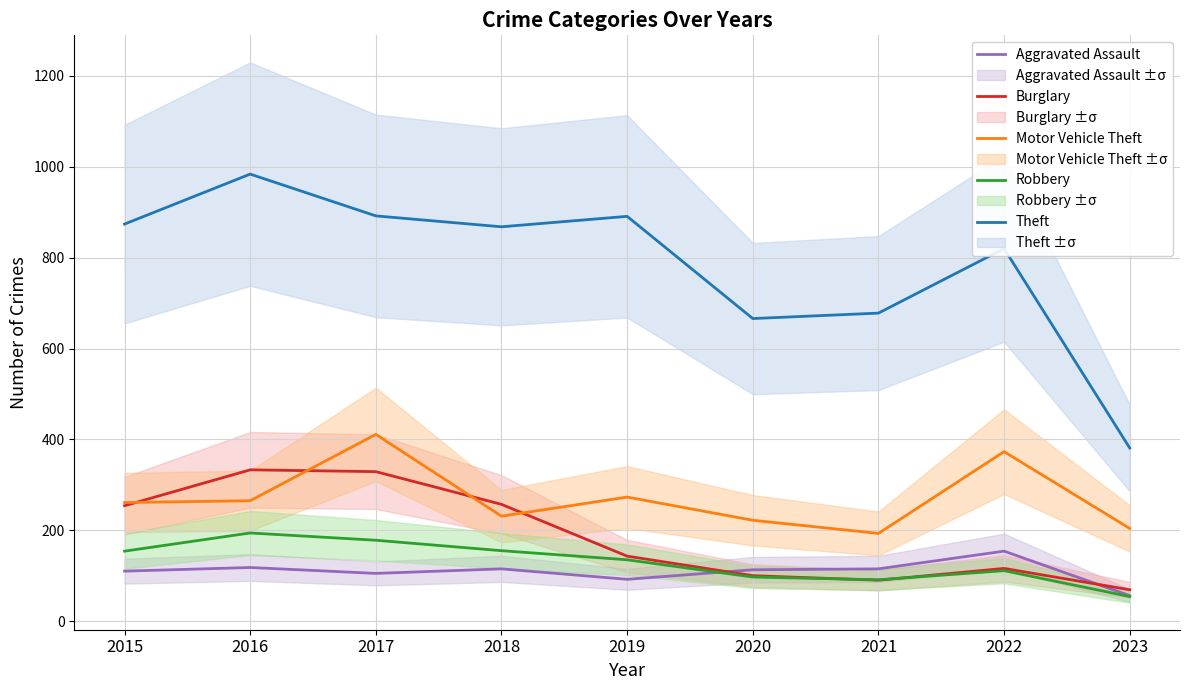

What is the total value across all series at 2018?

1626